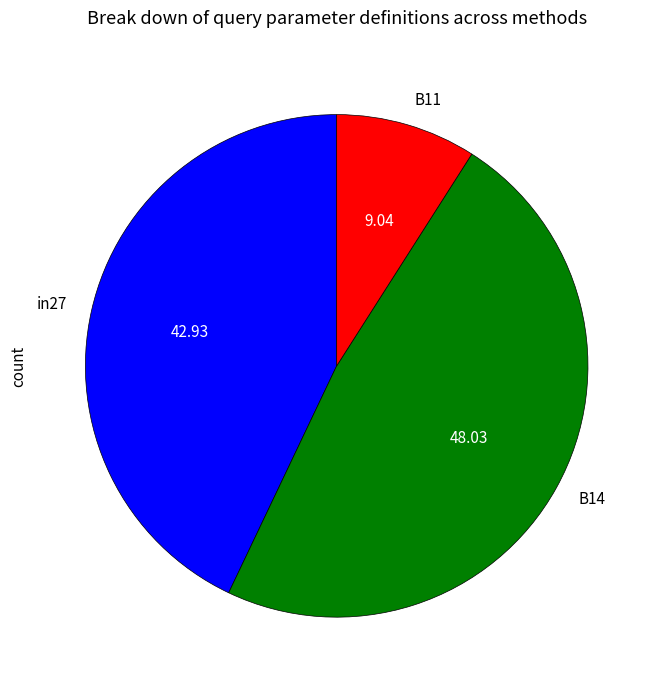

Is the sum of B11 and in27 greater than half?

Yes